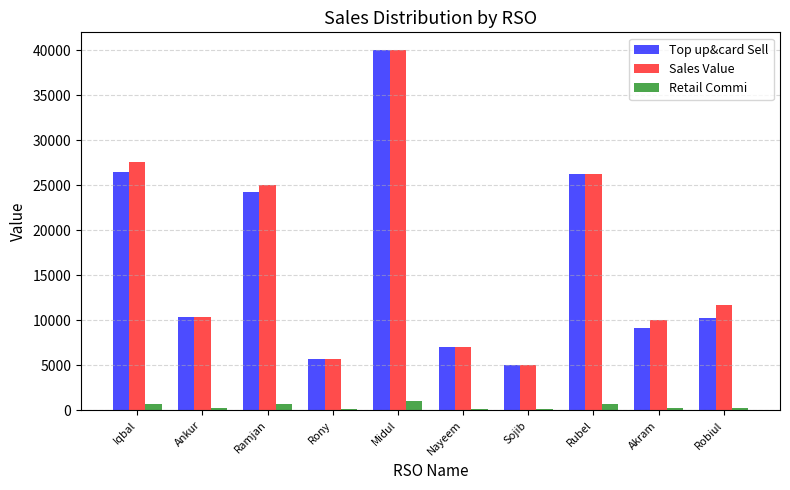

What is the sum of all Retail Commi values?

4525.9